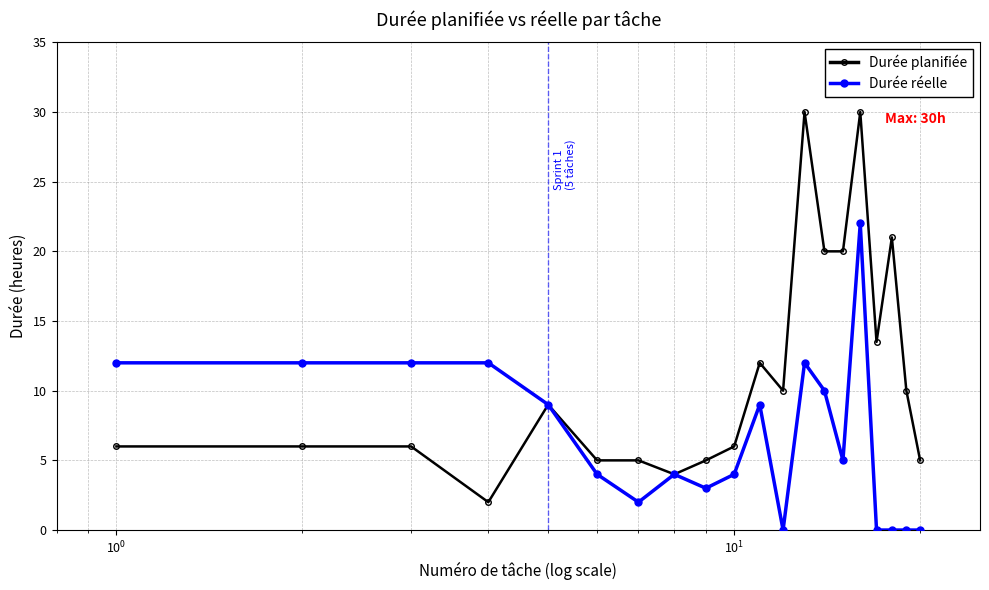

True or false: Durée réelle has more than 2 points higher than both neighbors.

True